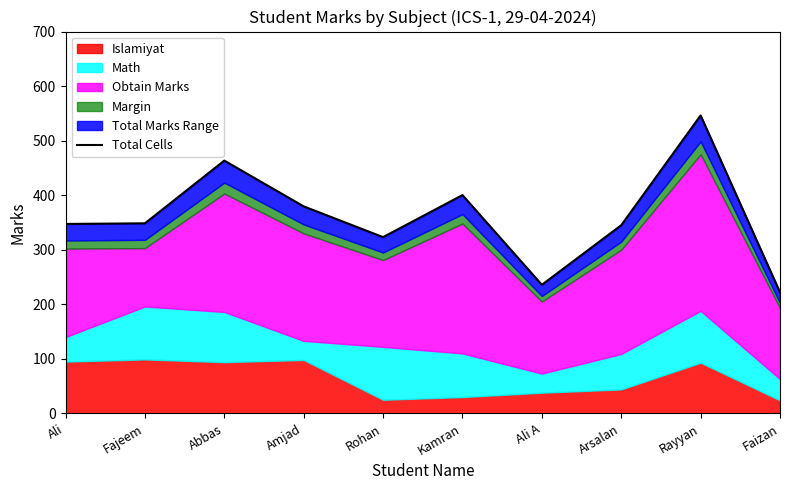

What is the change in value from Fajeem to Arsalan?

-3.4